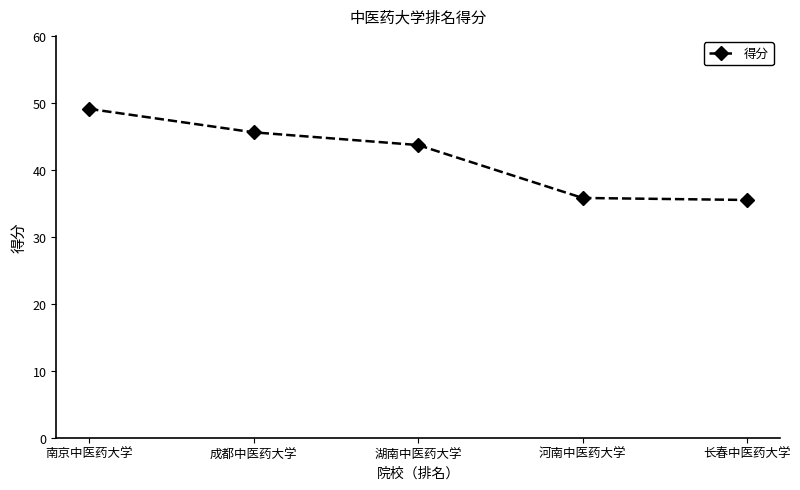

Reading left to right, list all the values displayed in this chart.

南京中医药大学=49.1	成都中医药大学=45.6	湖南中医药大学=43.7	河南中医药大学=35.8	长春中医药大学=35.5